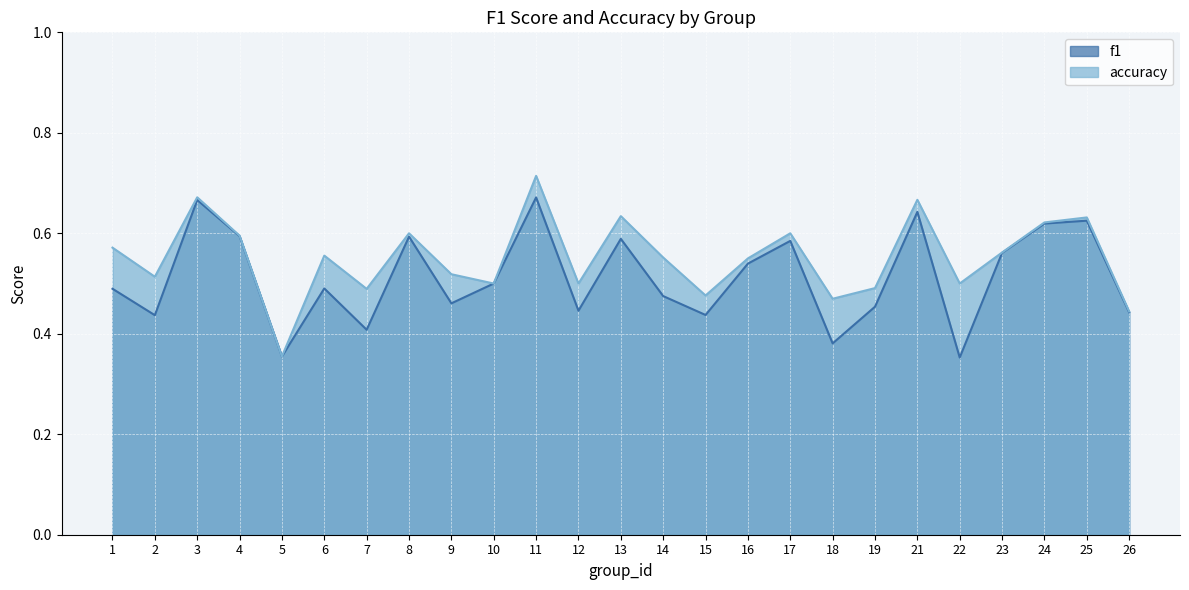

At 17, list the series in order from smallest to largest.

f1, accuracy